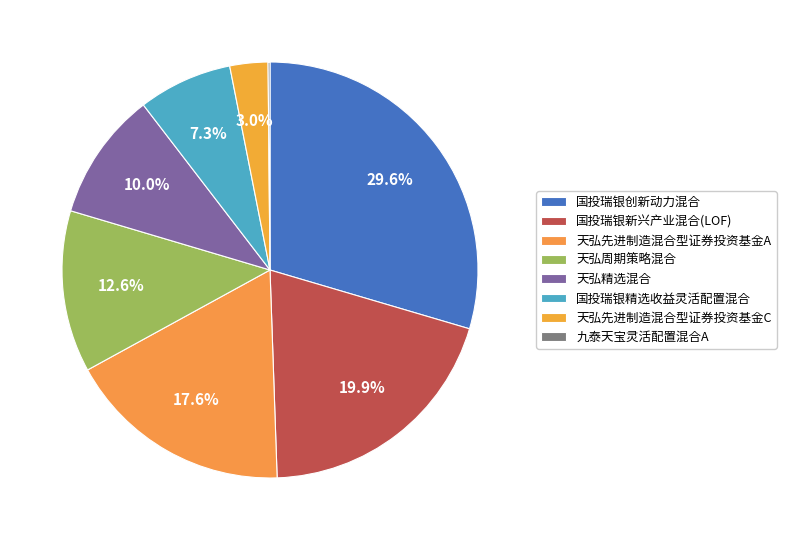

True or false: 天弘精选混合 accounts for 1% of the total.

False